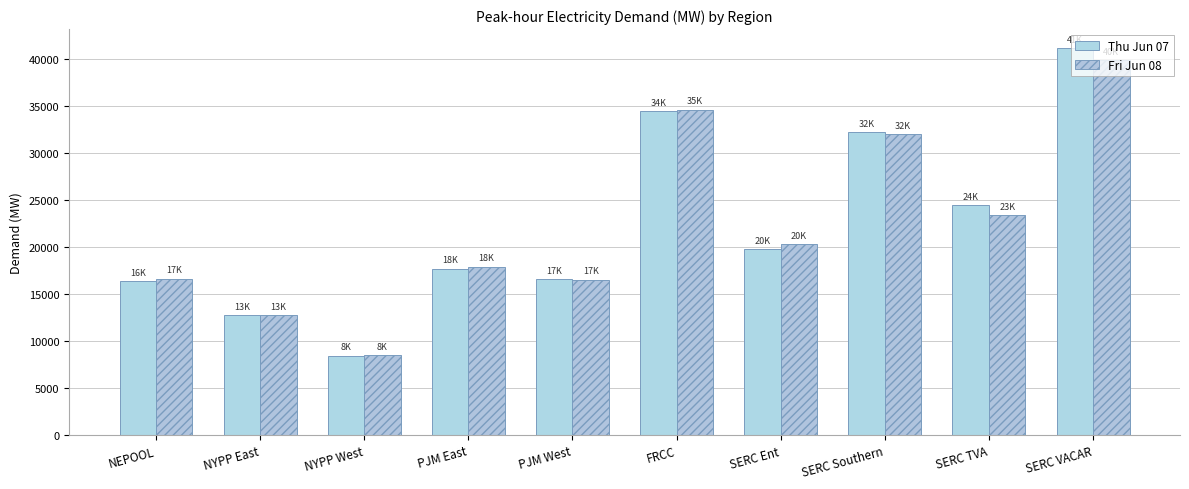

What is the label of the 7th bar from the left?

SERC Ent